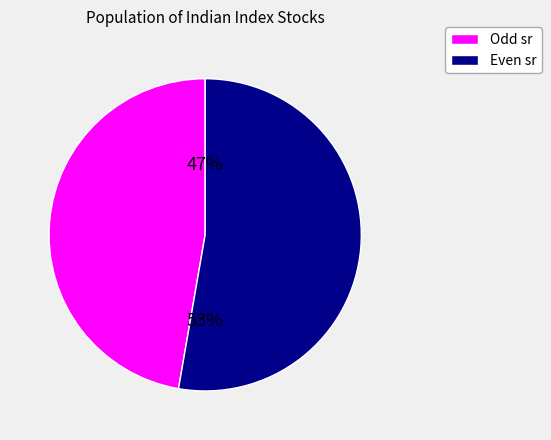

Which has a higher value, Odd sr or Even sr?

Even sr